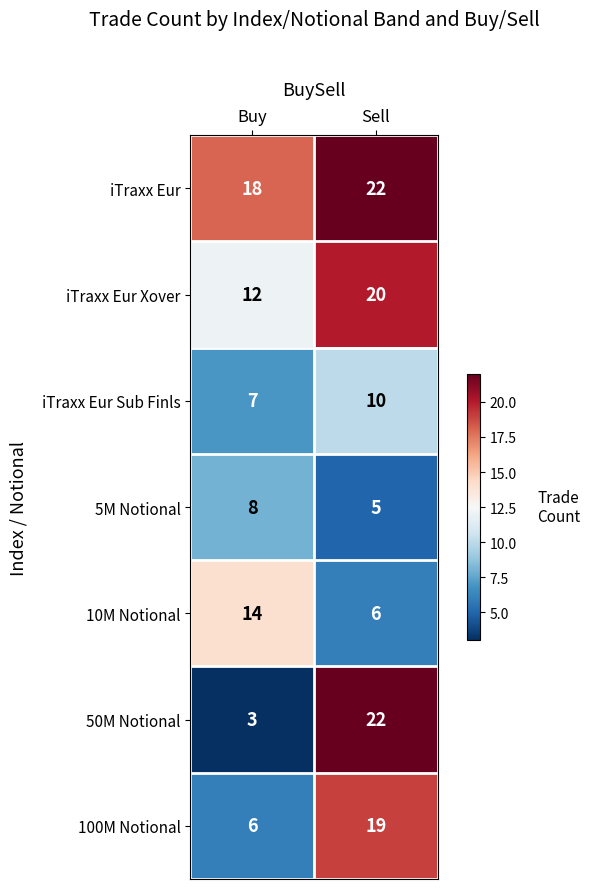

Rank the categories by iTraxx Eur Sub Finls value from lowest to highest.

Buy, Sell